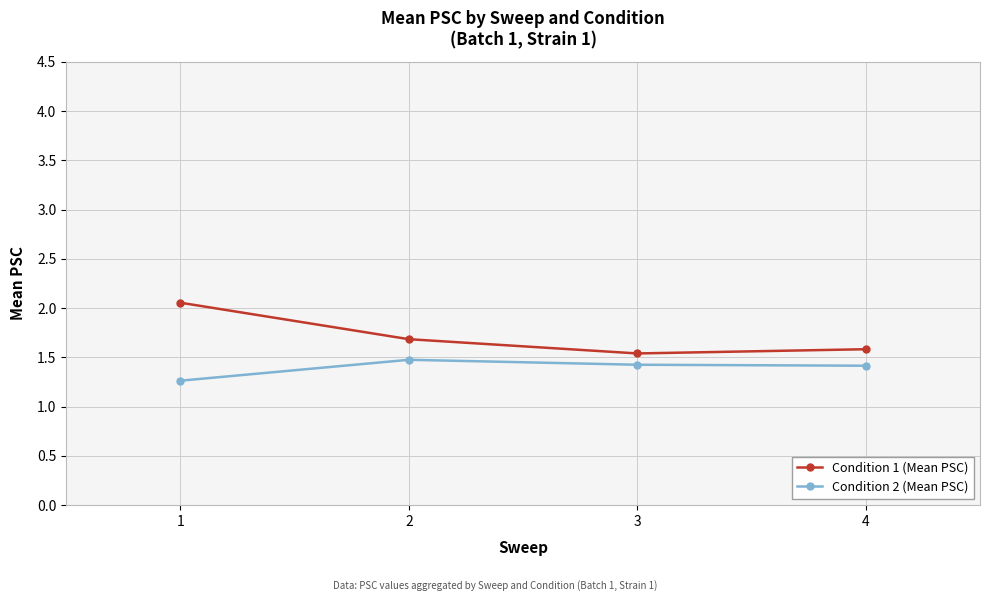

What is the value of the Condition 2 (Mean PSC) point at the 1st from the left?

1.3